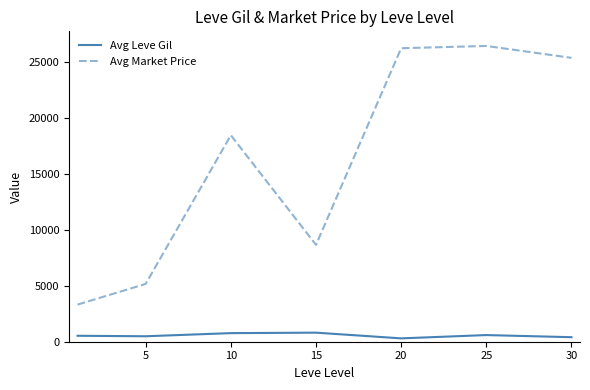

Which series has the largest total across all categories?

Avg Market Price